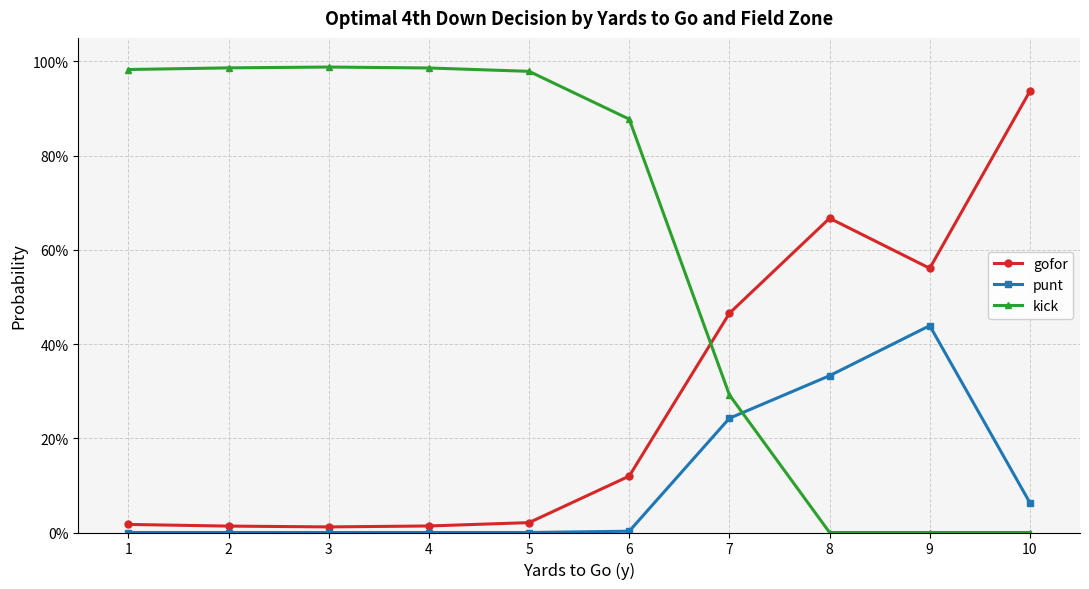

What are all the series names shown in the legend?

gofor, punt, kick